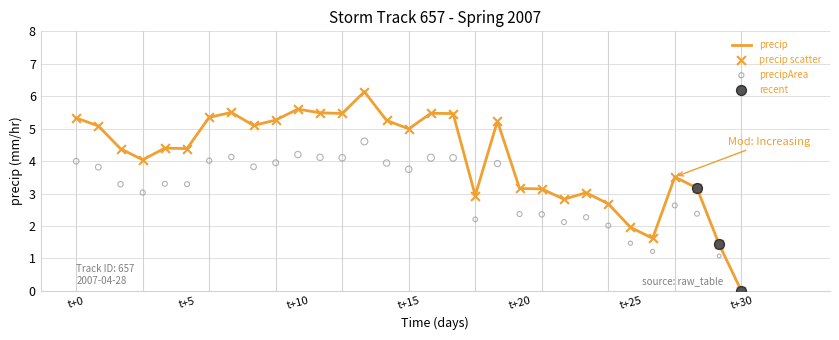

True or false: precip has a value of 0.0 at t+30.

True